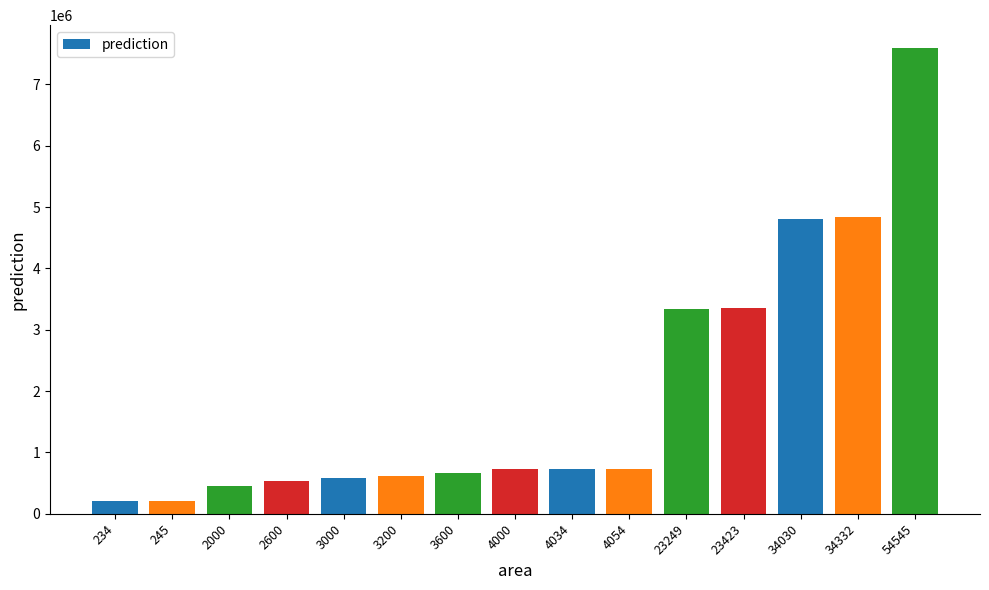

What is the minimum value shown in the chart?

212390.8